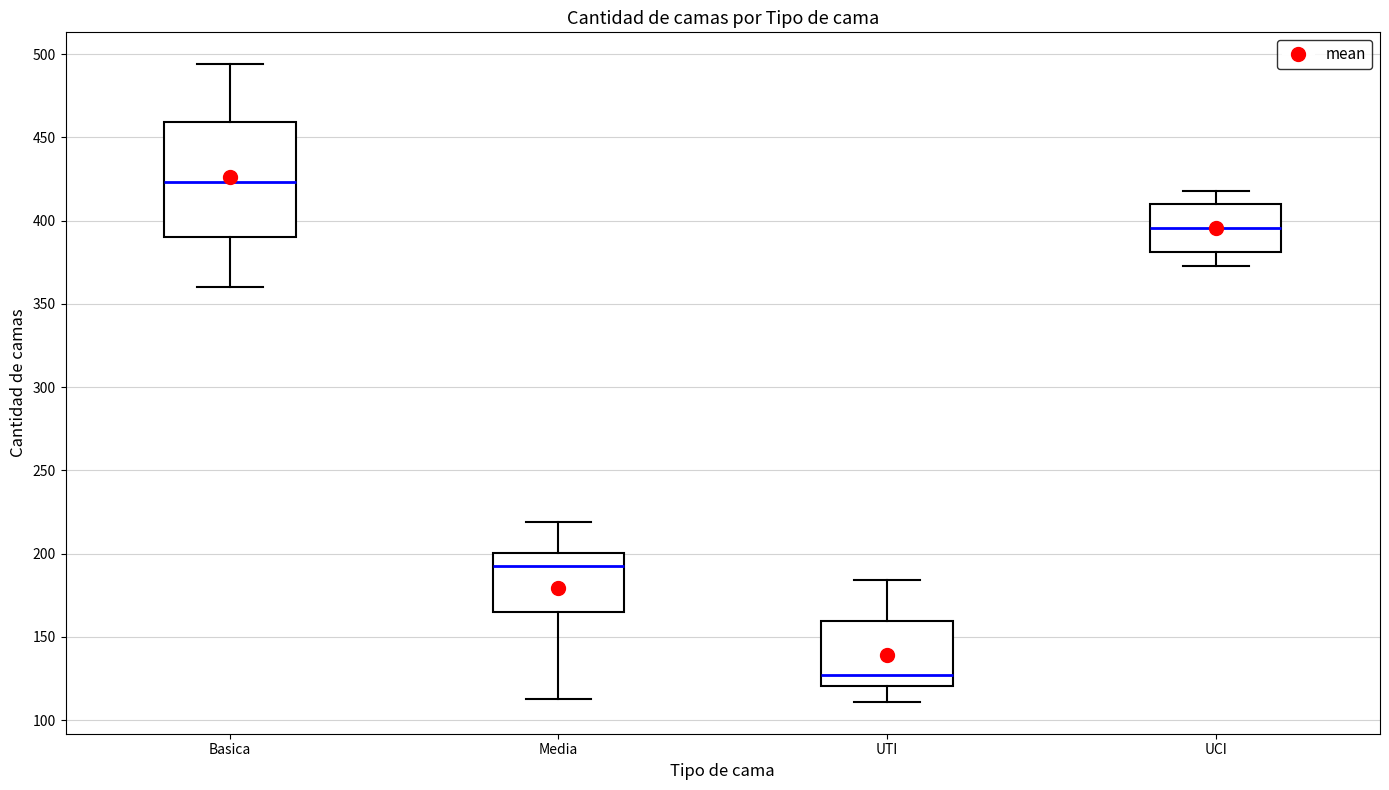

Which box has the lowest median line?

UTI